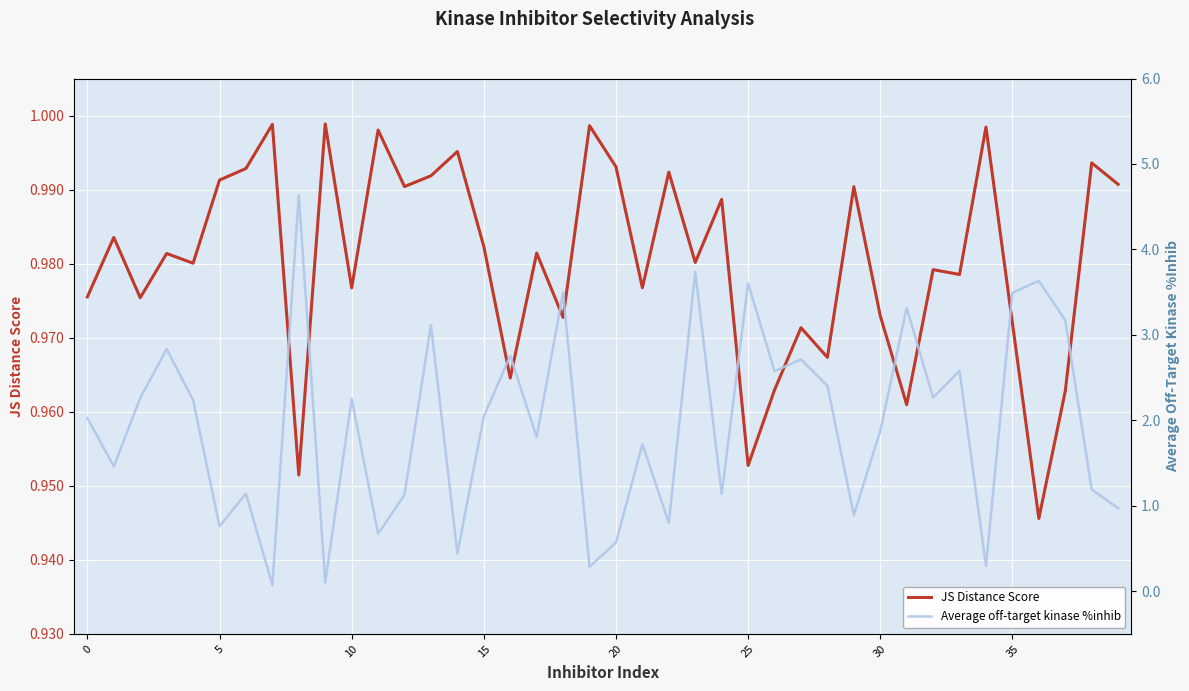

Count the number of categories in the chart.

40